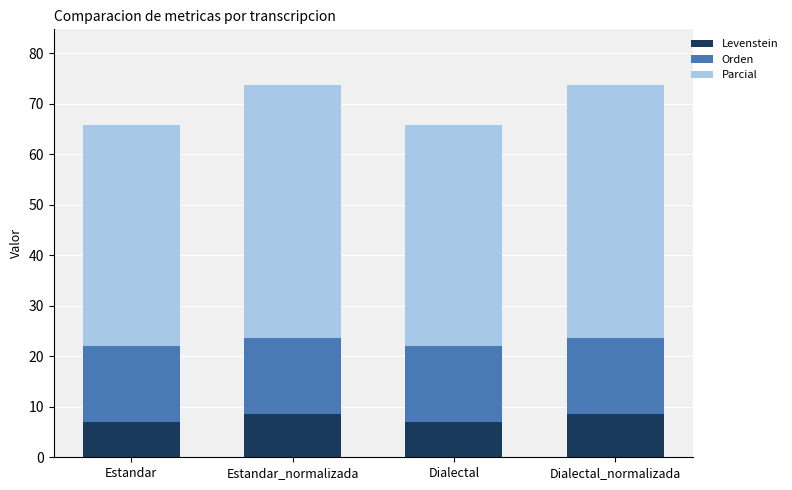

What is the difference between the second highest and minimum values in the Levenstein series?

1.6